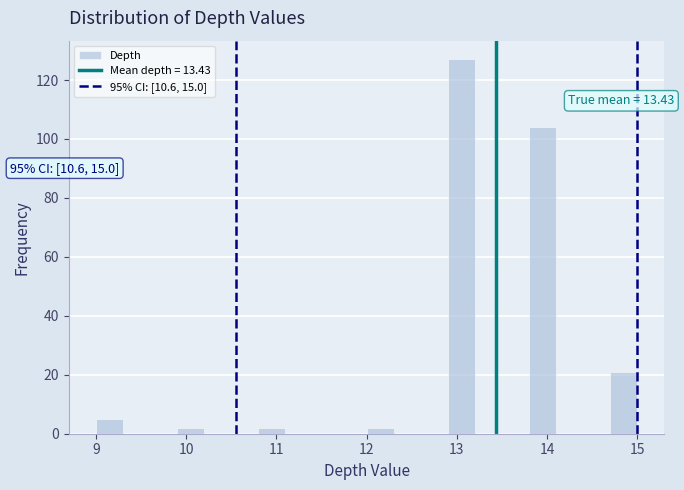

Read against the x-axis, roughly where is the centre of the tallest bar?

13.1